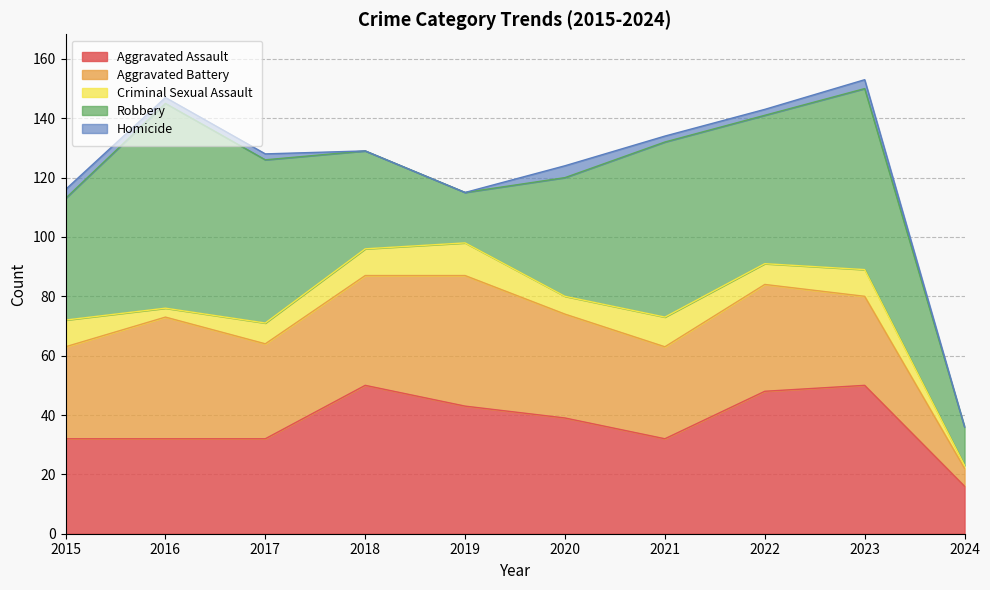

Which series has the largest total across all categories?

Robbery